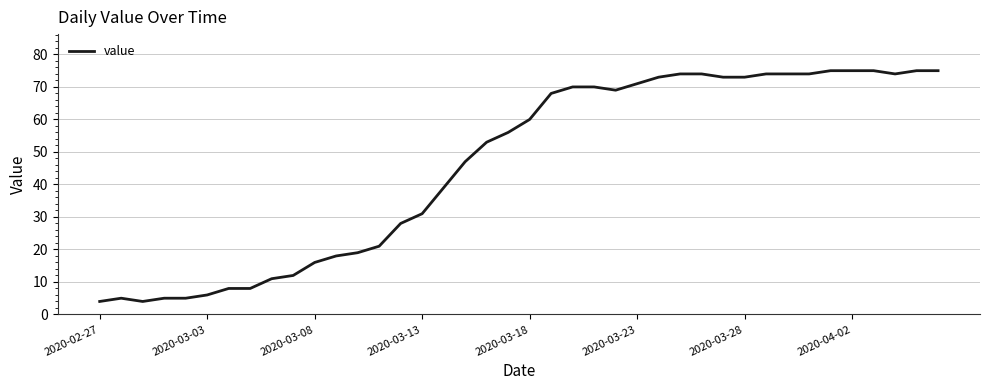

How many distinct data groups are displayed?

1